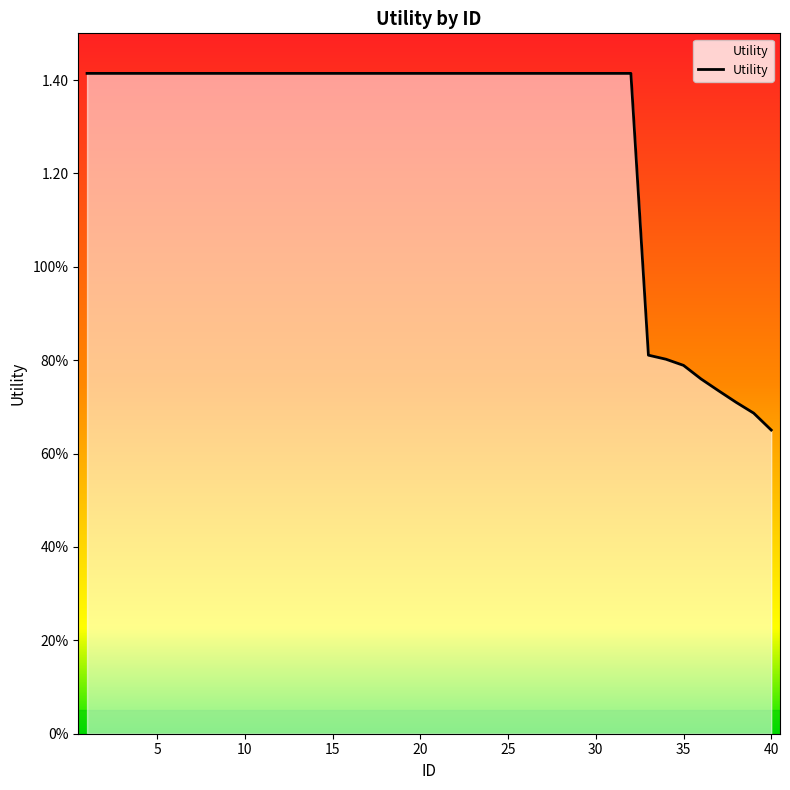

Does the chart display data point markers on the line(s)?

No